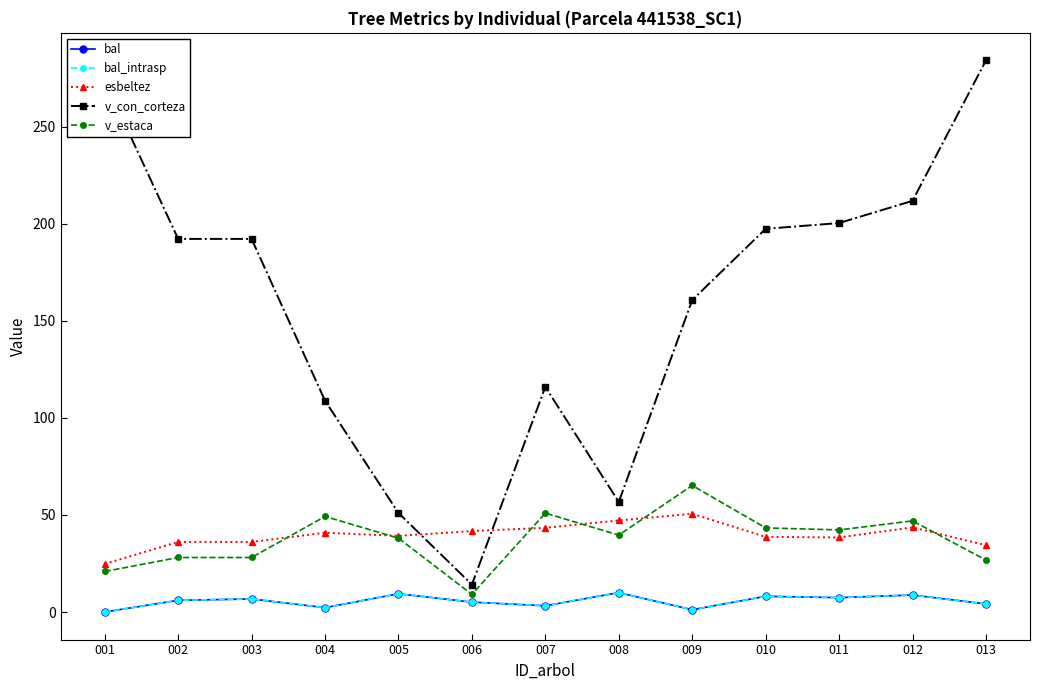

What is the highest value of the bal_intrasp series?

10.0